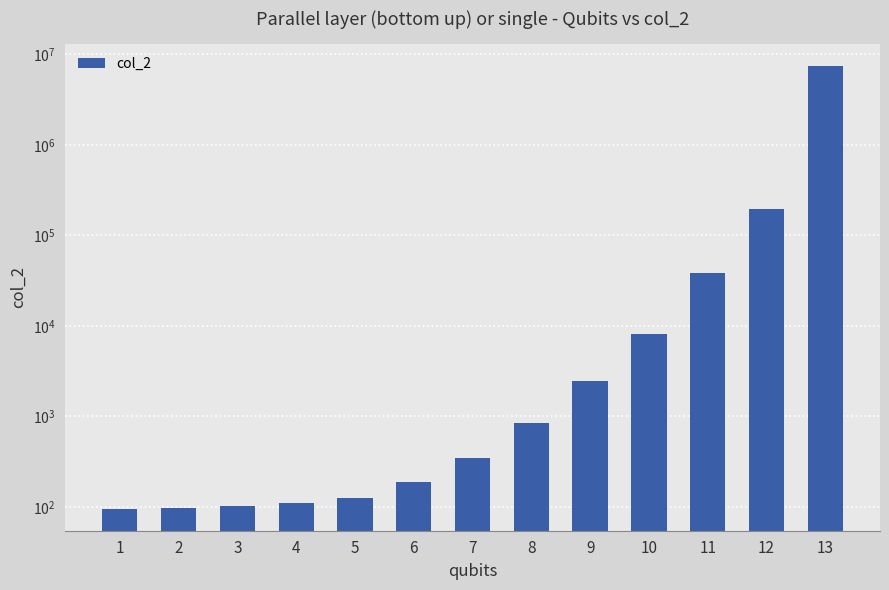

What is the change in value from 6 to 11?

+38171.2